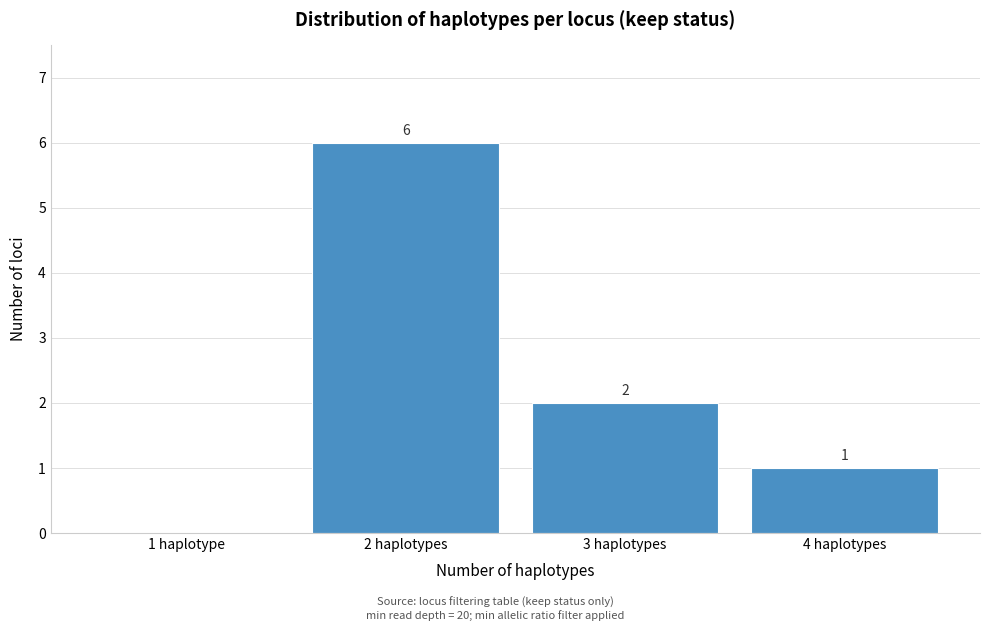

Reading left to right, extract all data points from this chart.

1 haplotype=0	2 haplotypes=6	3 haplotypes=2	4 haplotypes=1